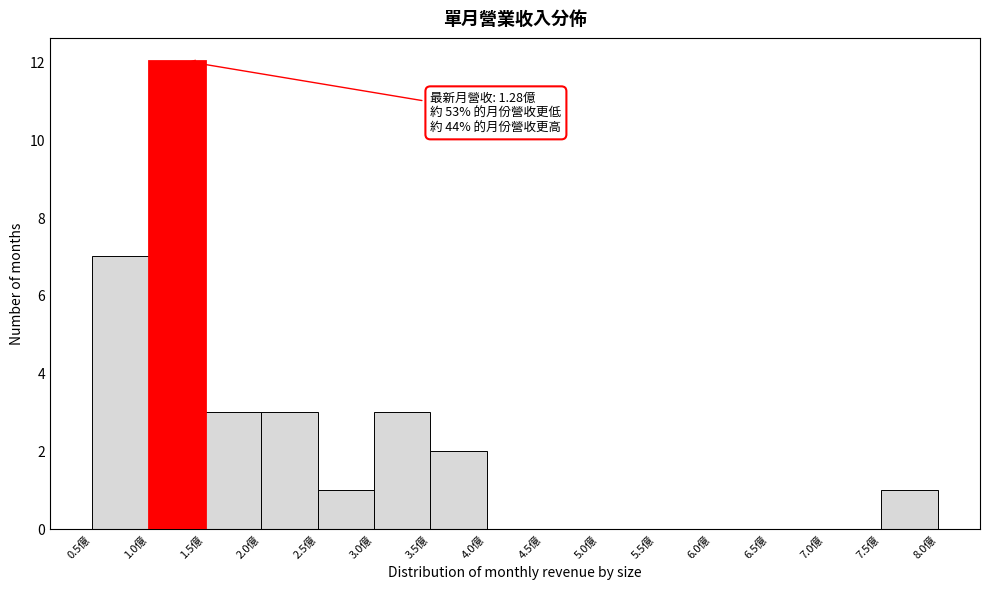

Which range on the x-axis has the tallest bar?

1.0 to 1.5